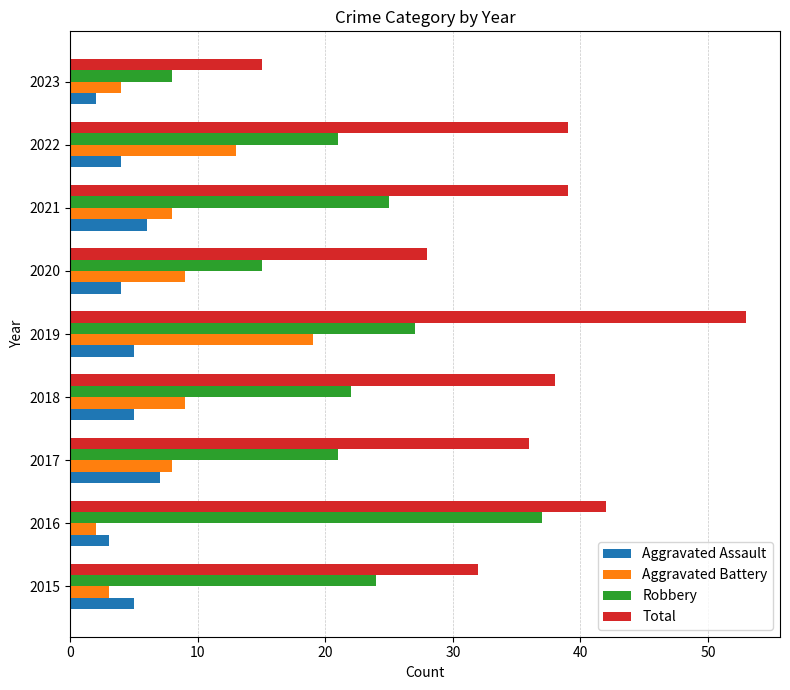

What is the difference between the second highest and second lowest values in the Robbery series?

12